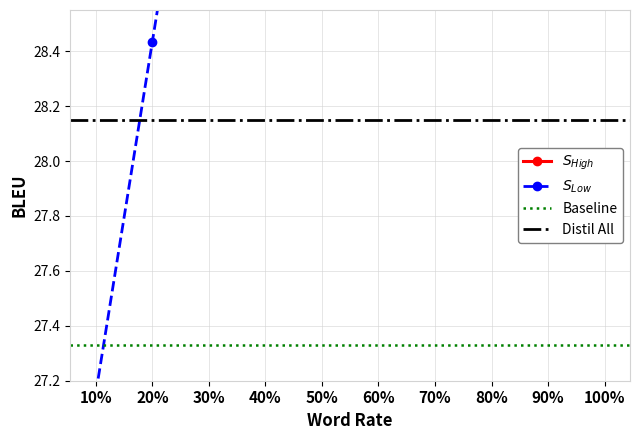

What is the minimum value shown in the chart?

27.2